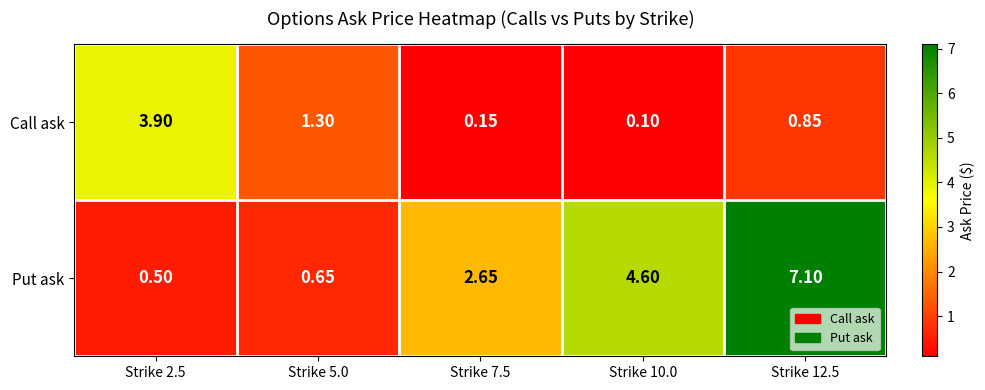

At which category does the chart reach its minimum across all series?

Strike 10.0